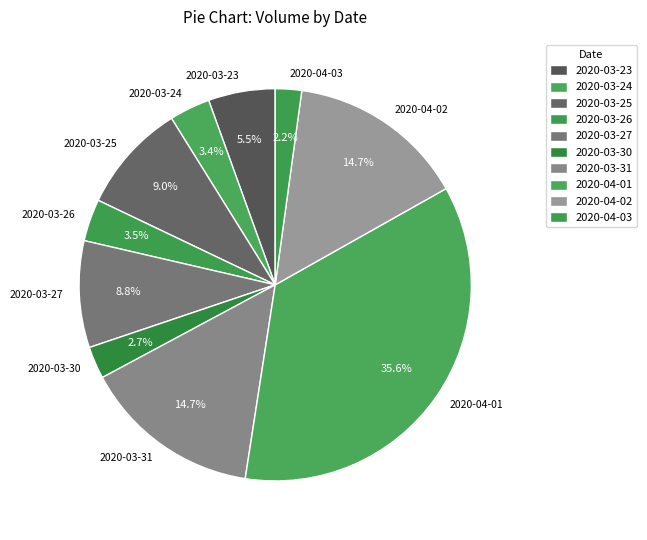

Approximately how many times larger is the value at 2020-03-27 compared to 2020-03-23?

1.6